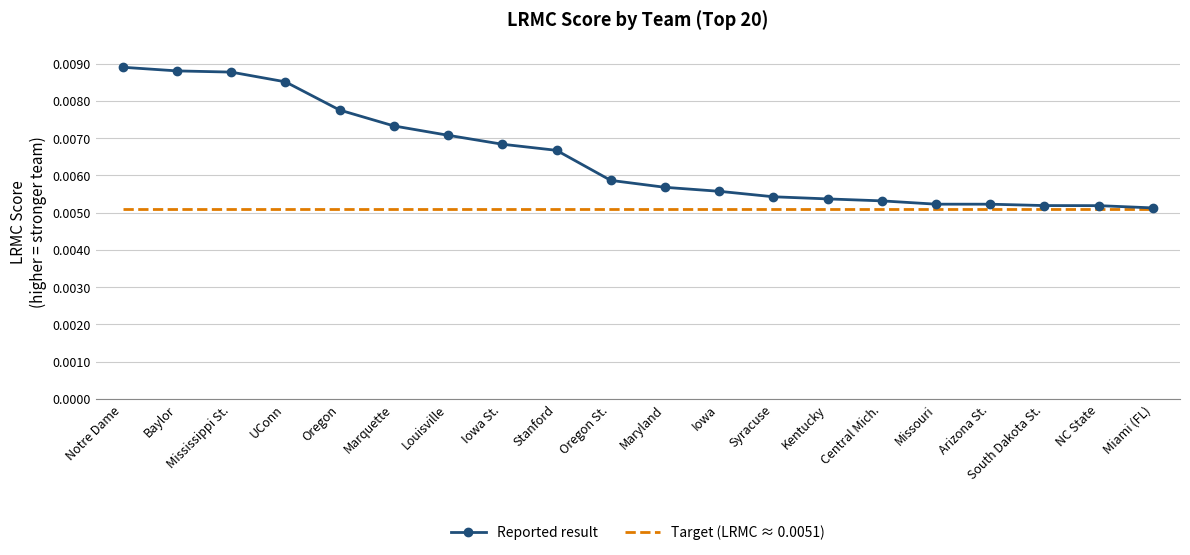

Which series has the largest range (max minus min)?

Reported result